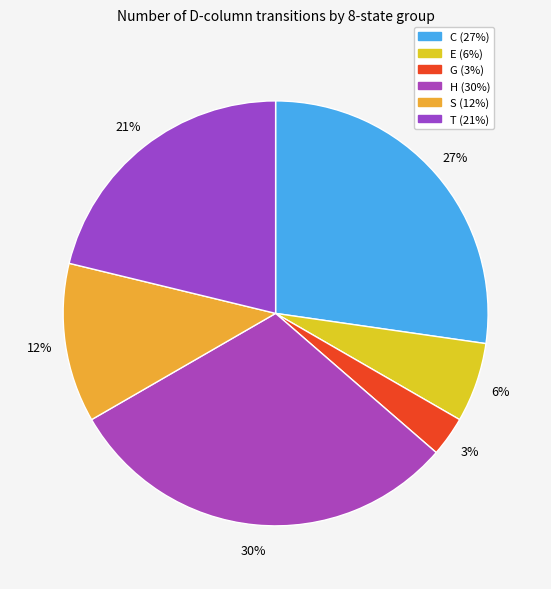

How many segments does this pie chart have?

6